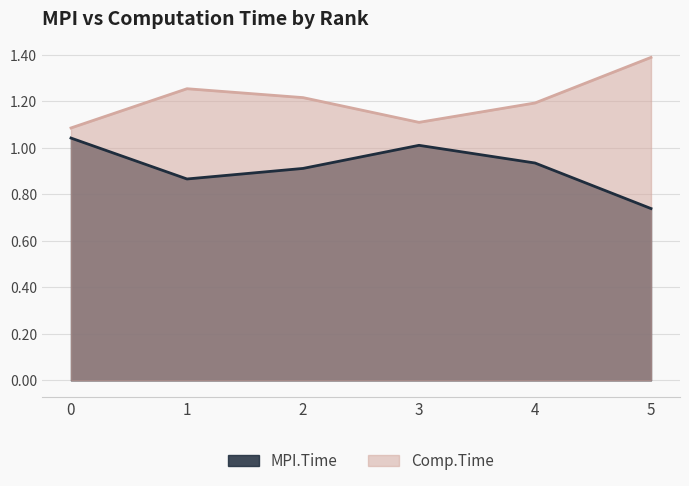

Where is MPI.Time nearest to the value 0?

5